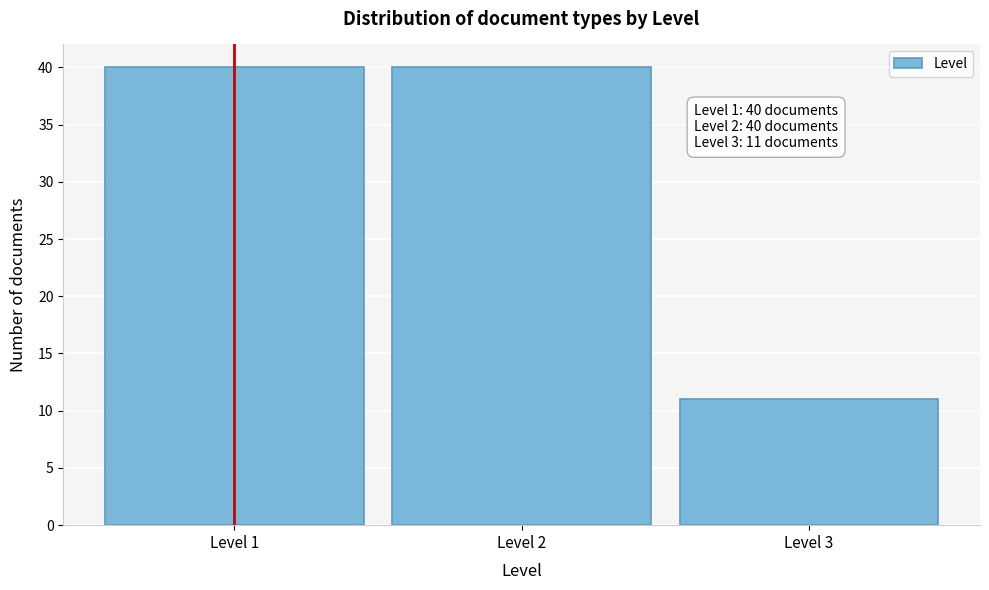

Reading left to right, extract all data points from this chart.

40	40	11